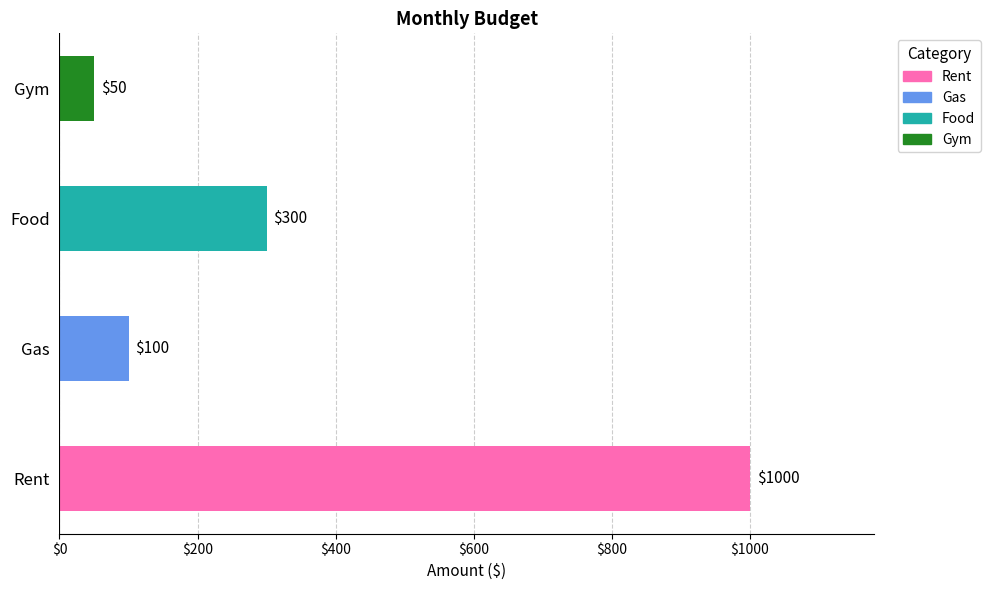

What is the smallest value displayed?

50